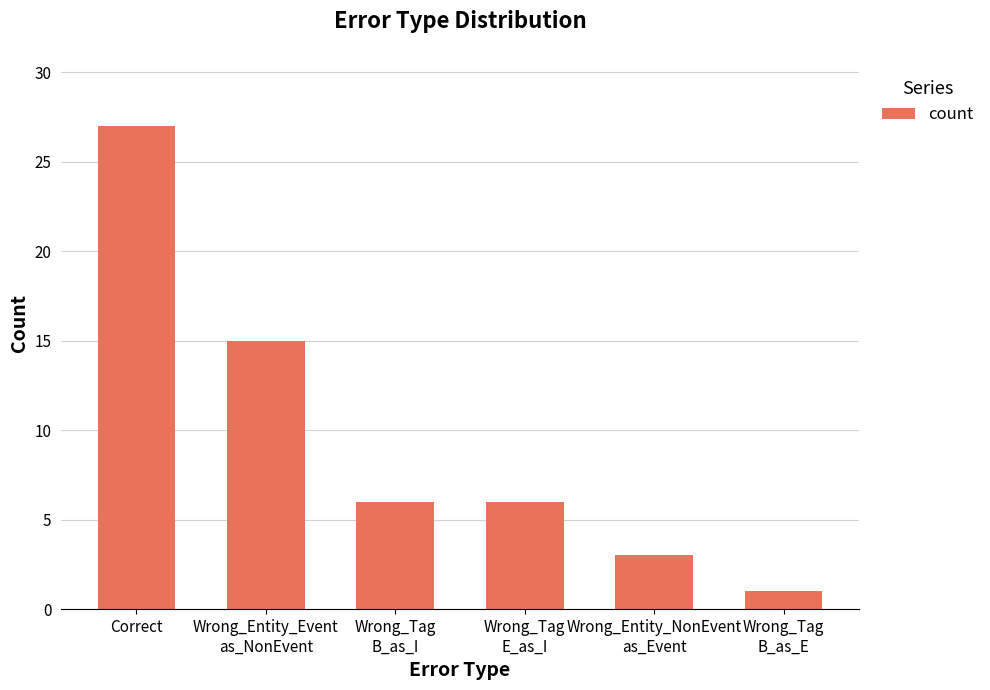

The value at Correct is 13. True or false?

False